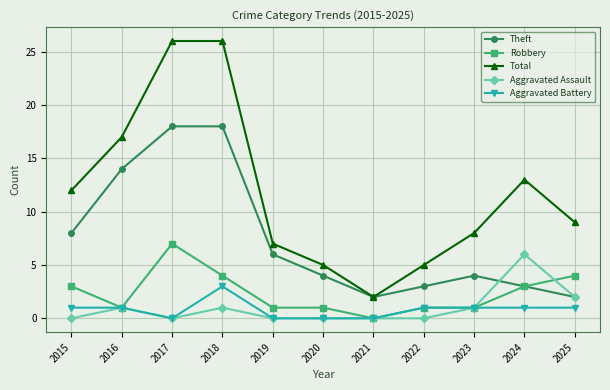

True or false: Robbery and Aggravated Assault intersect in this chart.

True